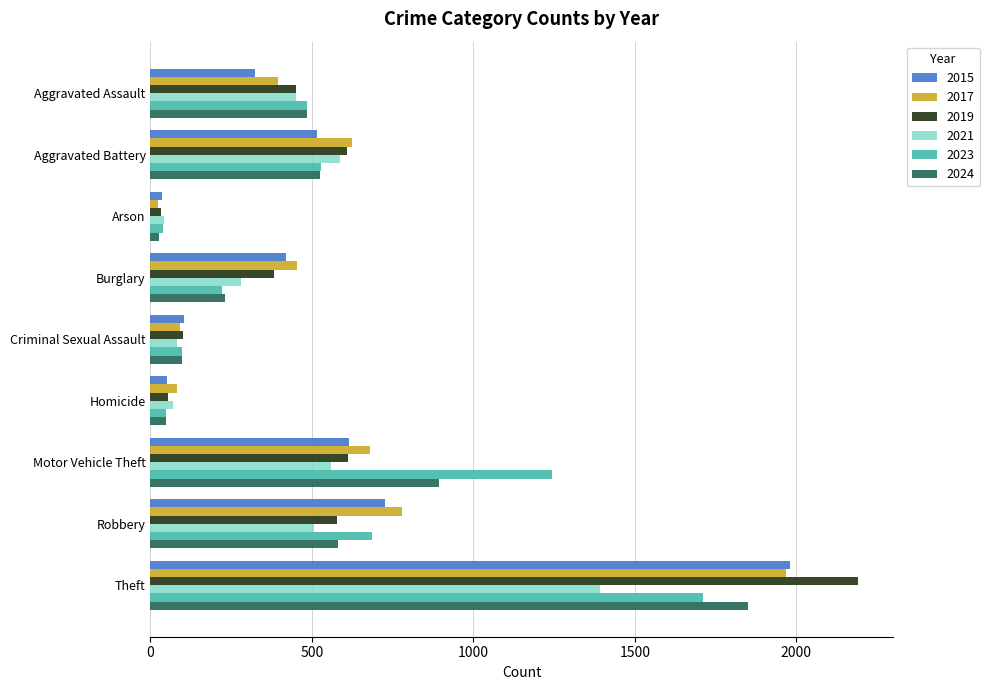

What is the spread (max minus min) of values at Robbery?

274